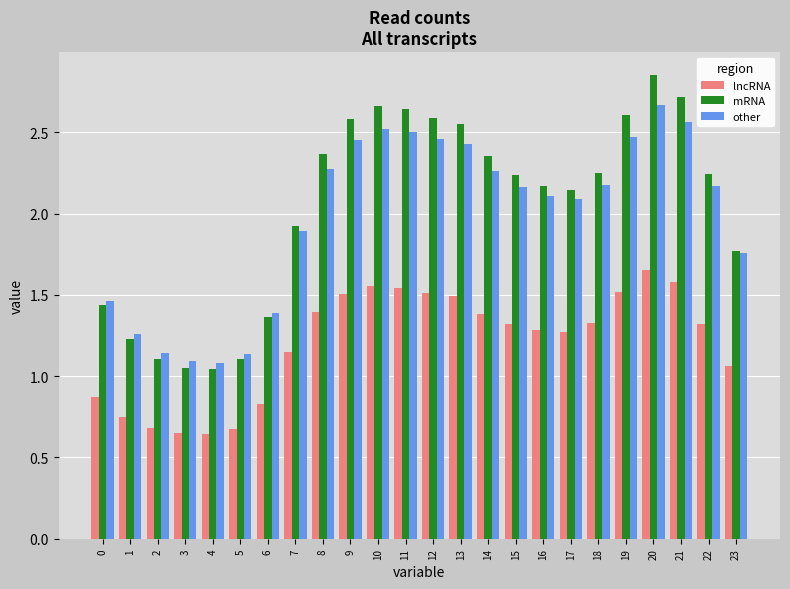

Where does the other series first go above 2?

8